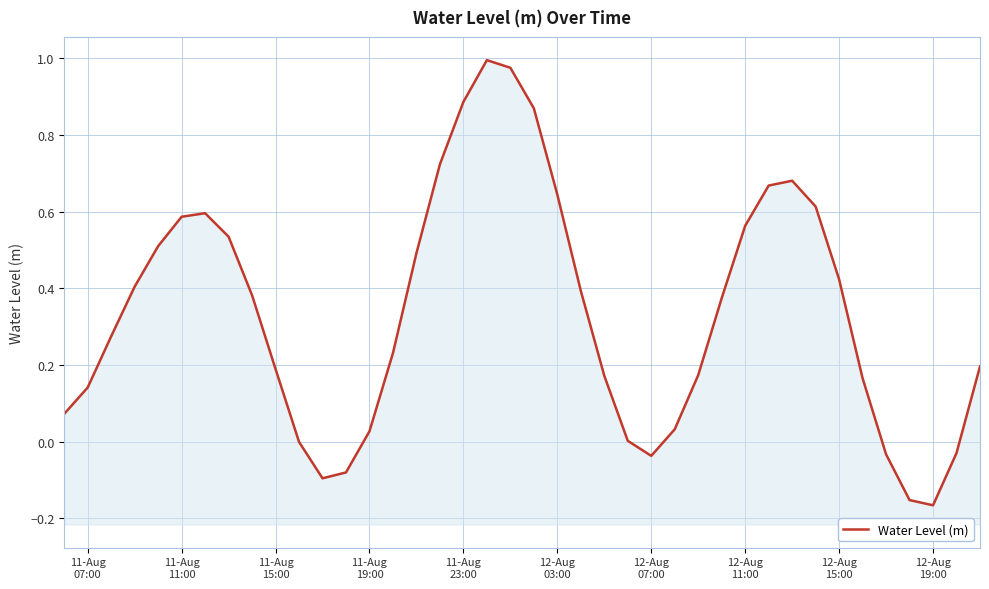

Does the chart display data point markers on the line(s)?

No